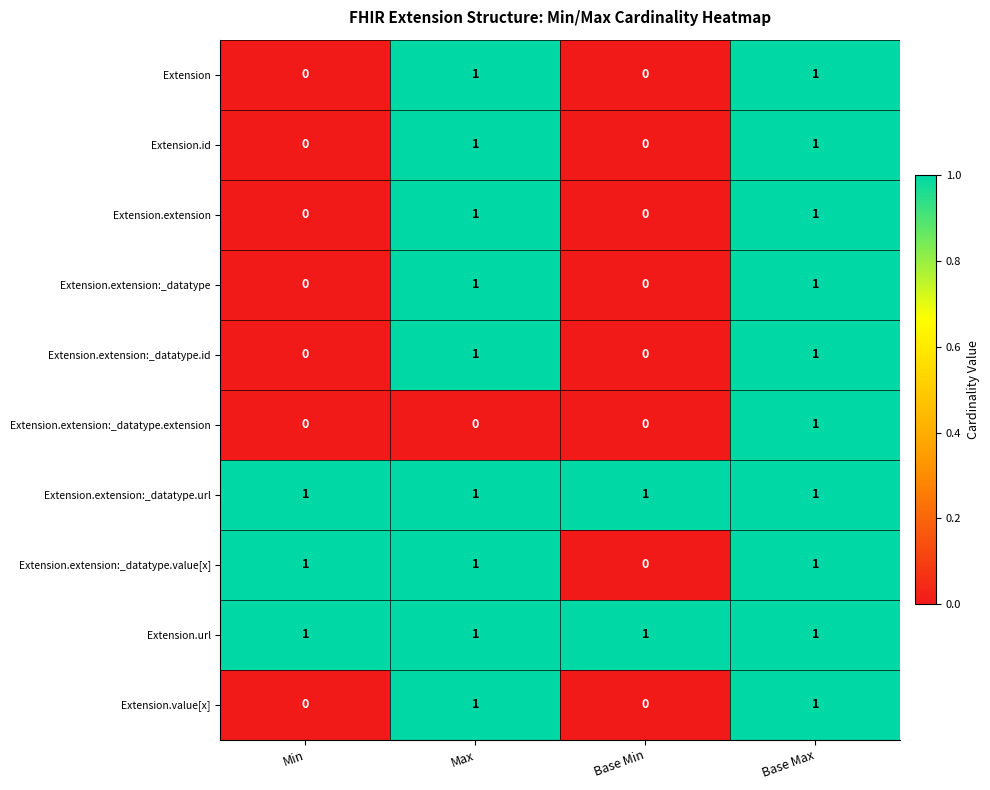

Is it true that Extension.url equals 1 at Min?

True